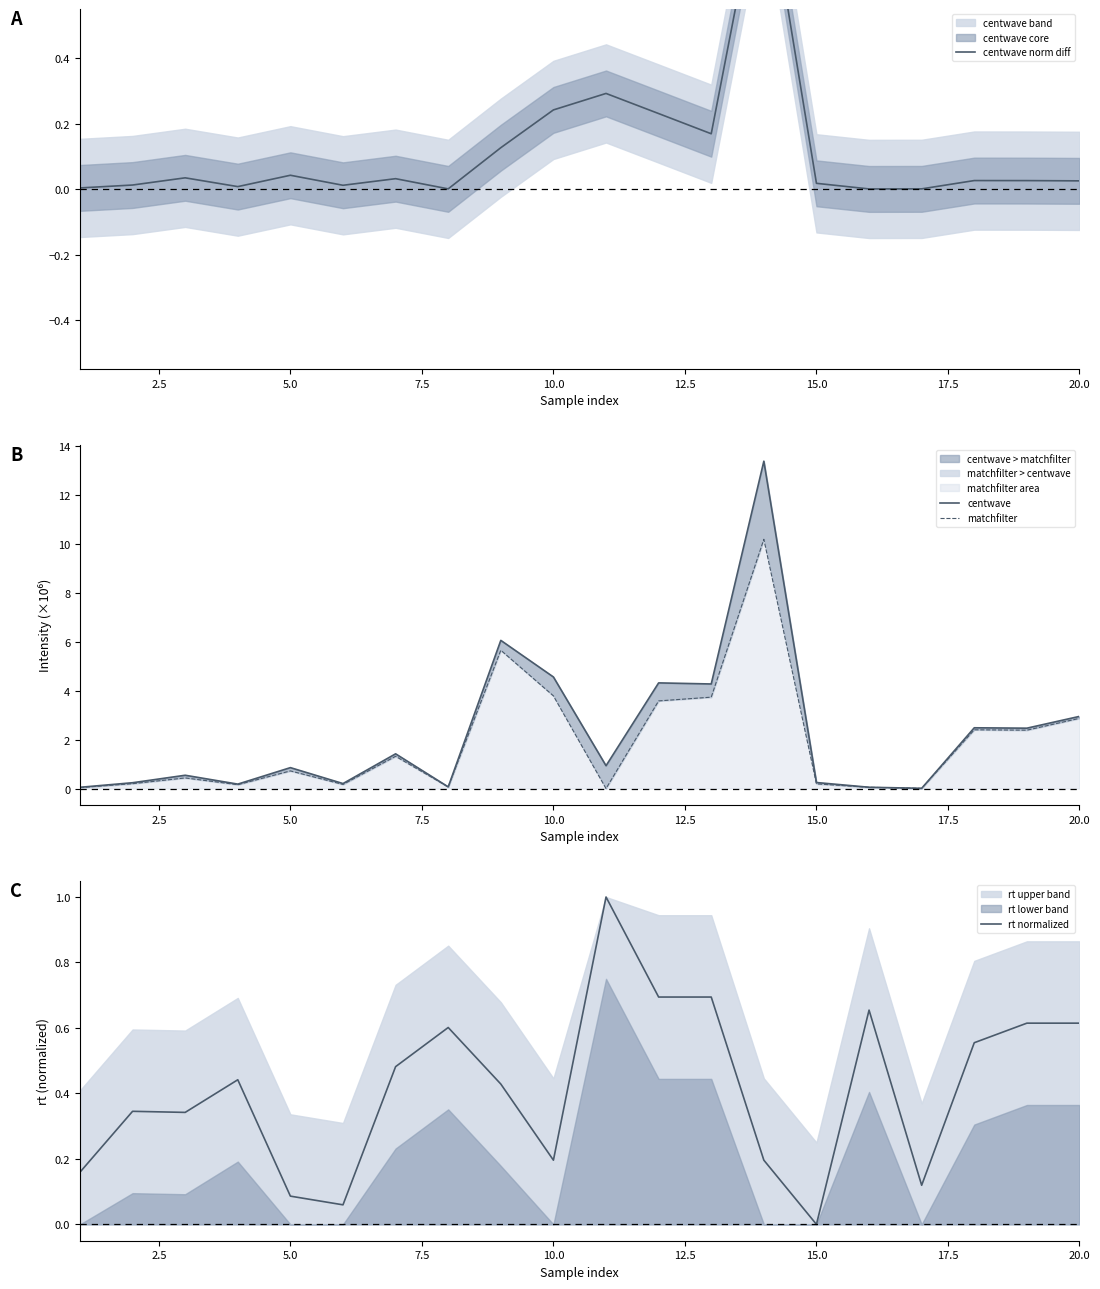

Which series has the largest total across all categories?

centwave